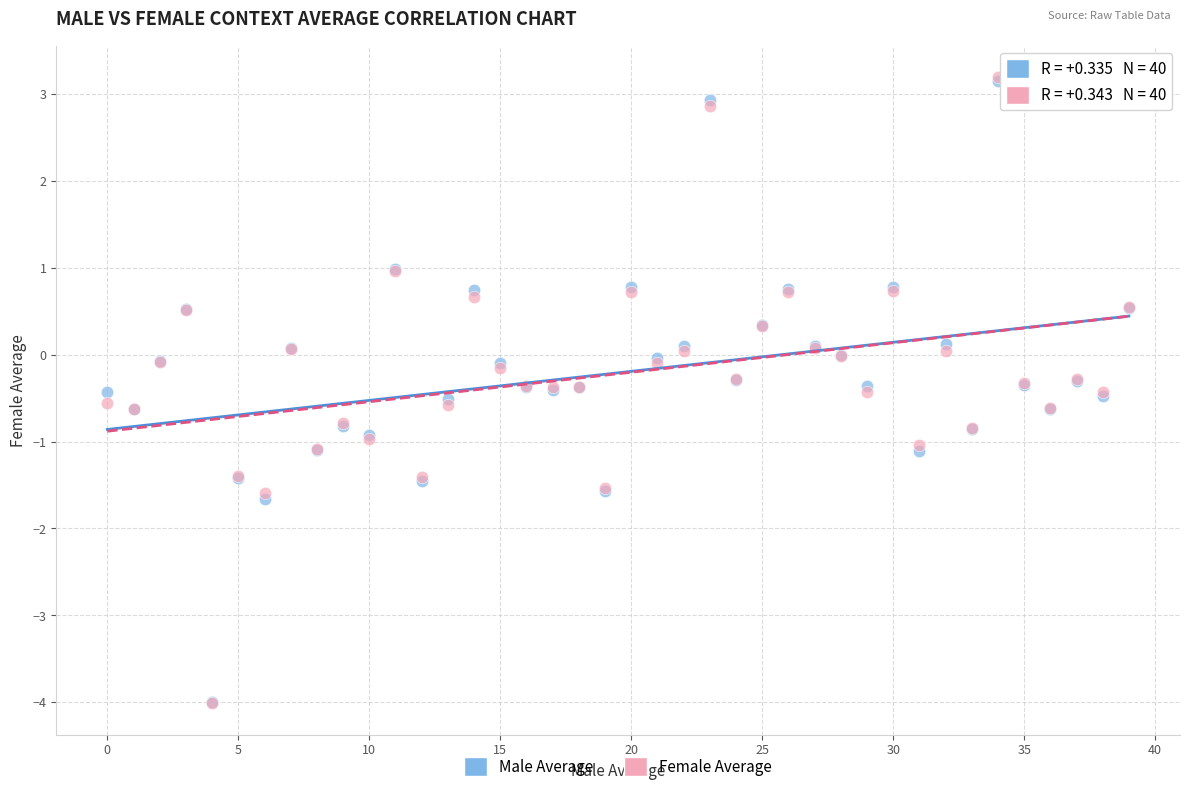

What are all the series names shown in the legend?

Male Average, Female Average